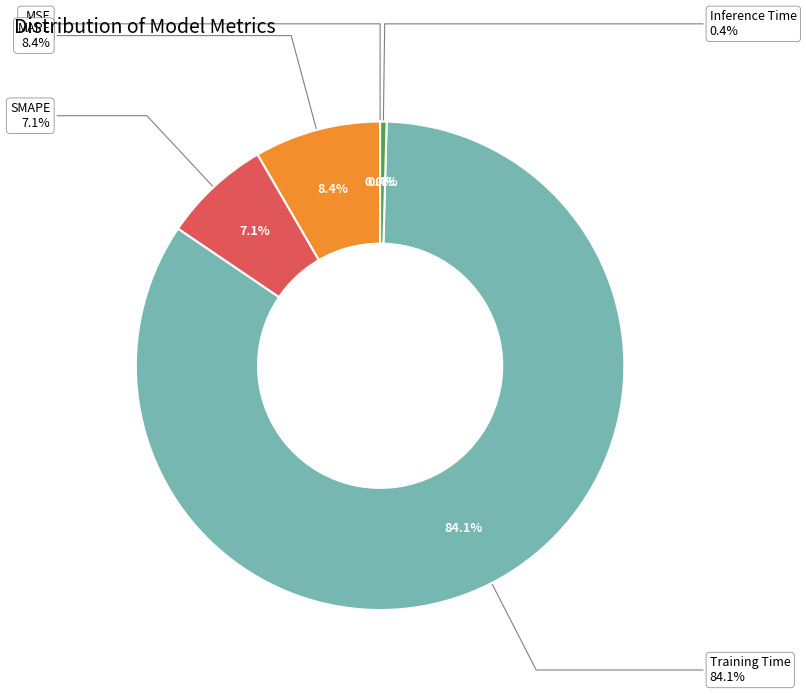

What is the change in value from SMAPE to Training Time?

+3.2